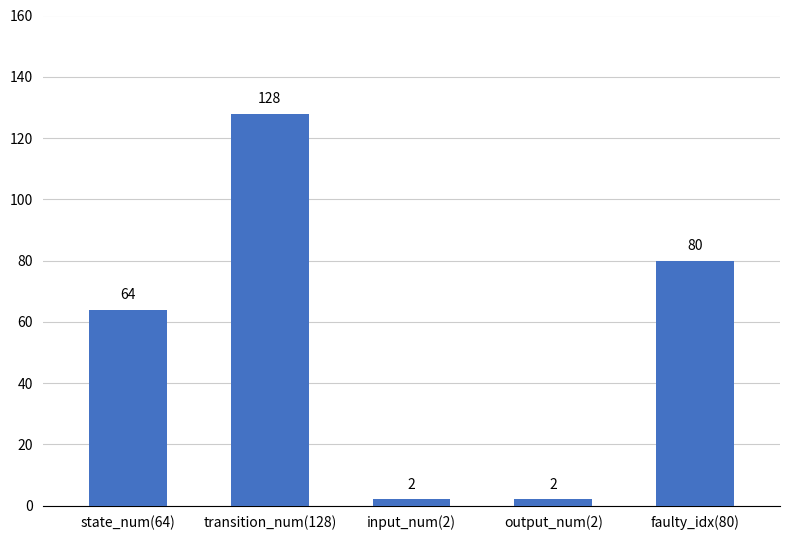

Reading left to right, what are all the values shown in this chart?

state_num(64)=64	transition_num(128)=128	input_num(2)=2	output_num(2)=2	faulty_idx(80)=80